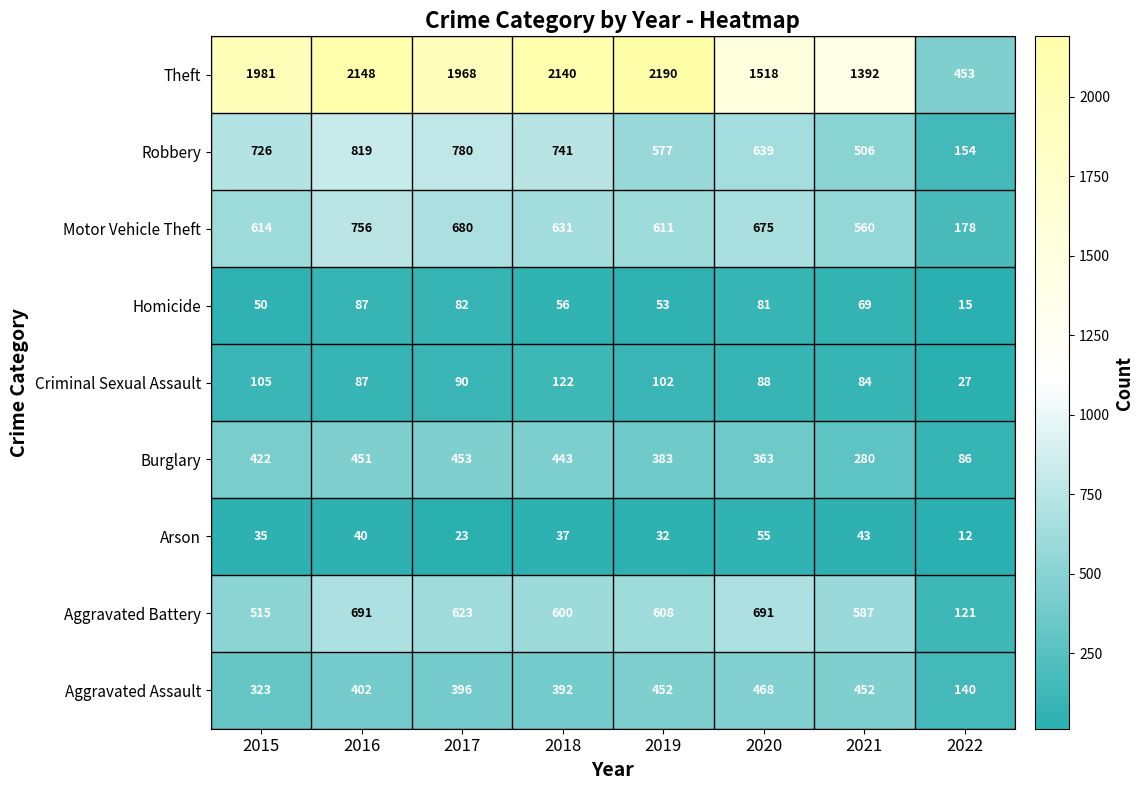

How many distinct data groups are displayed?

9